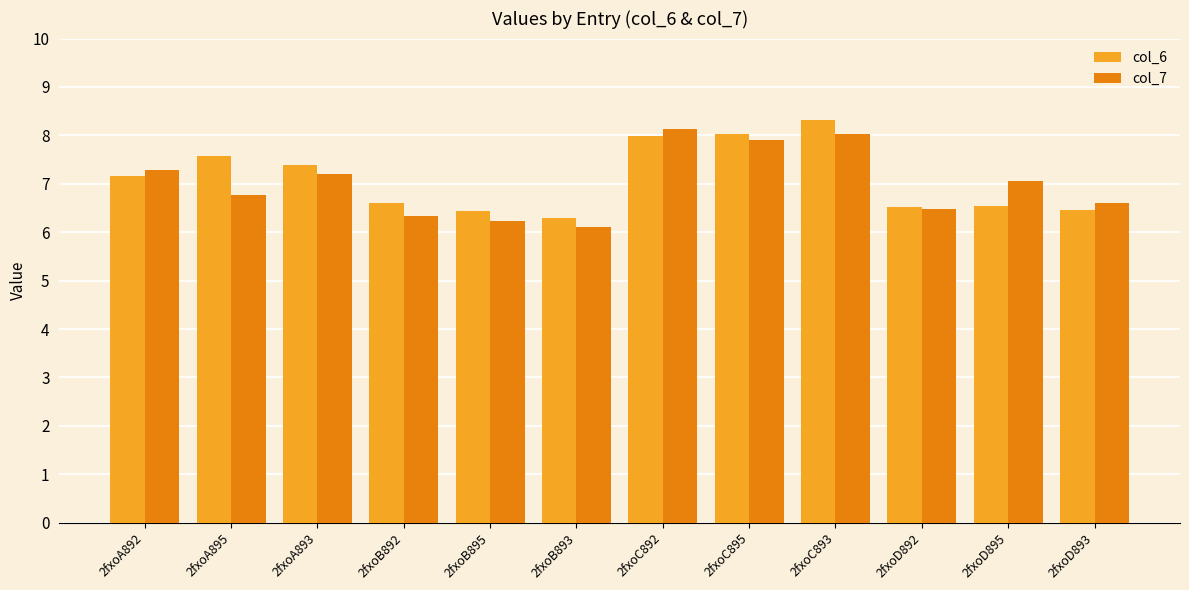

What is the label of the 9th bar from the left?

2fxoC893